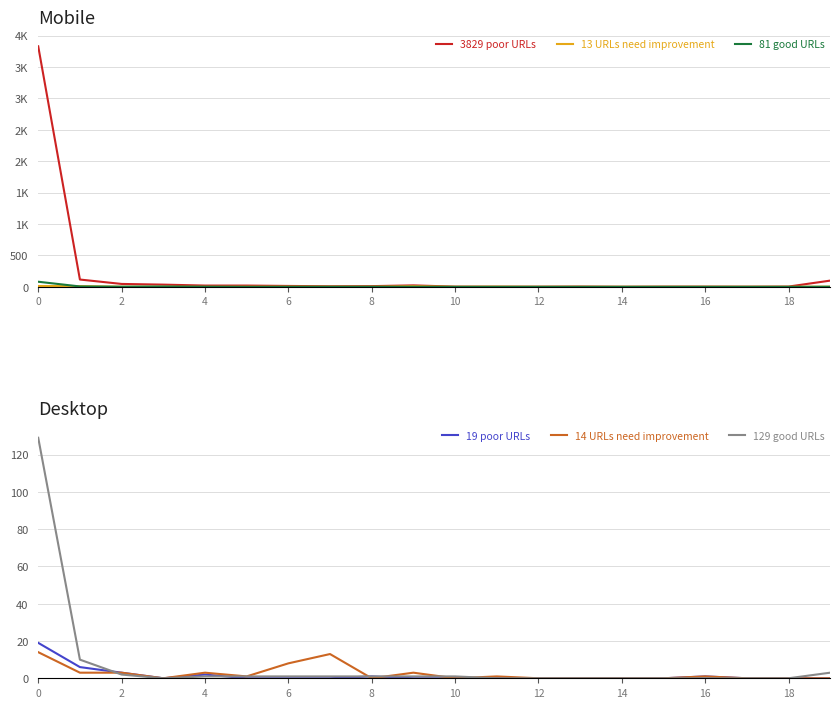

What is the label of the 1st point from the right?

19